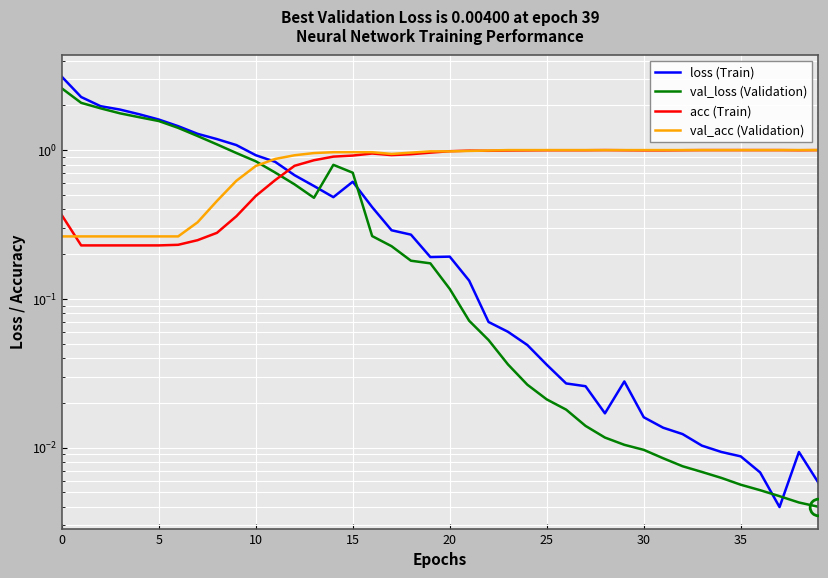

Which series has the largest total across all categories?

val_acc (Validation)